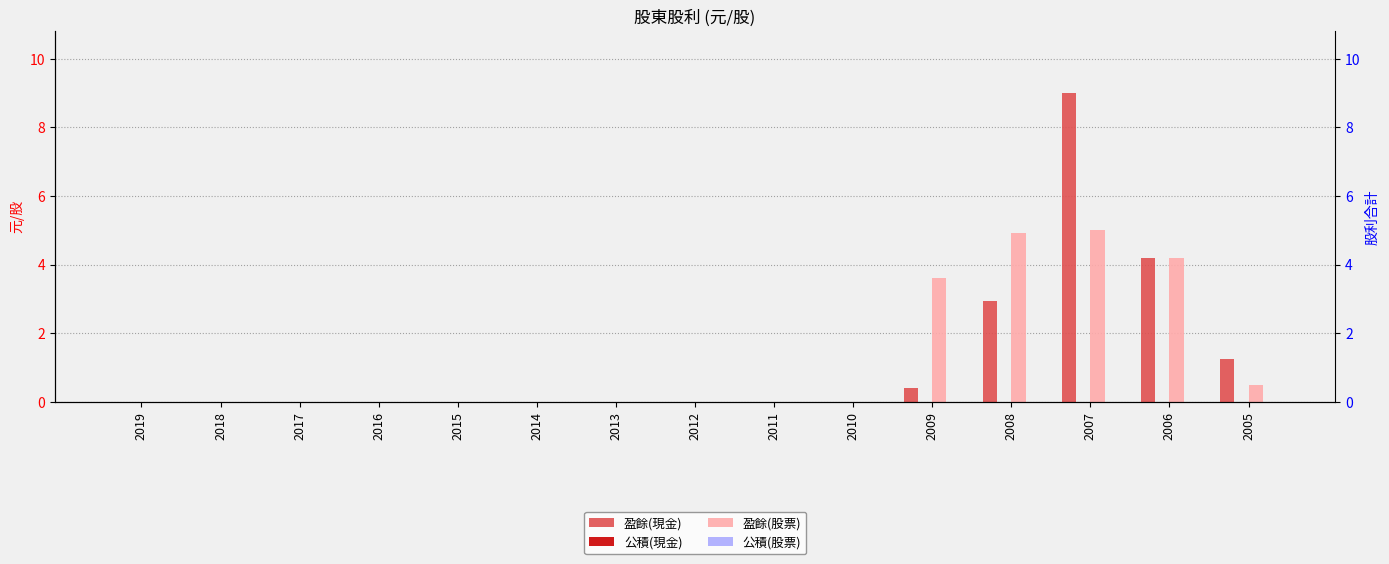

At how many categories does at least one series exceed 7?

1